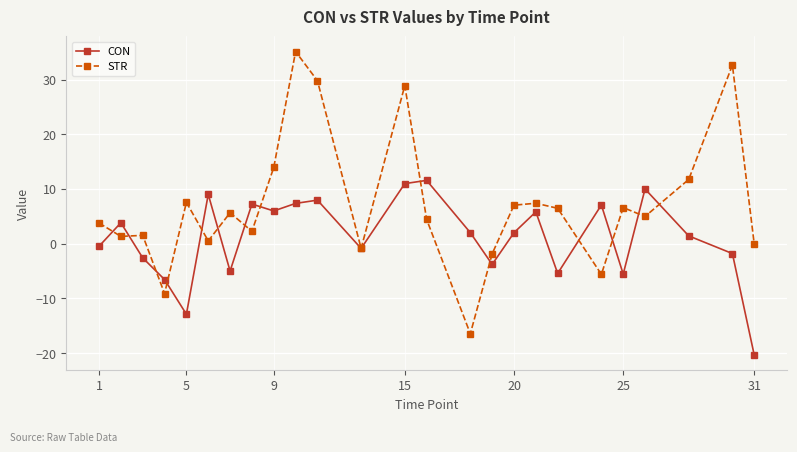

How many interior local peaks does the CON series have?

8